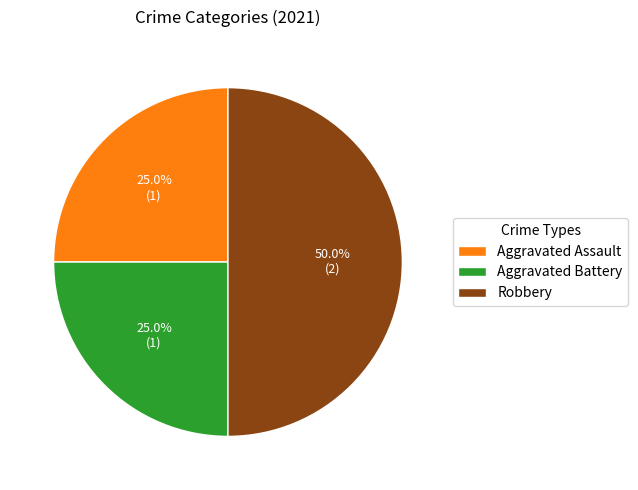

What percentage do Aggravated Battery and Robbery together represent?

75.0%